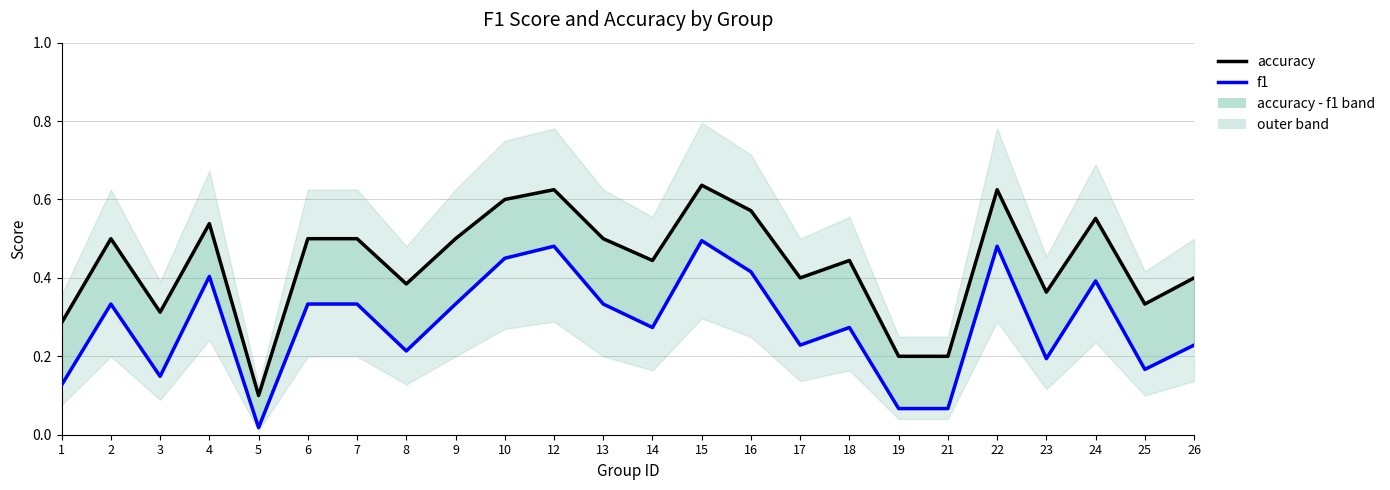

At which category does the chart reach its peak across all series?

15